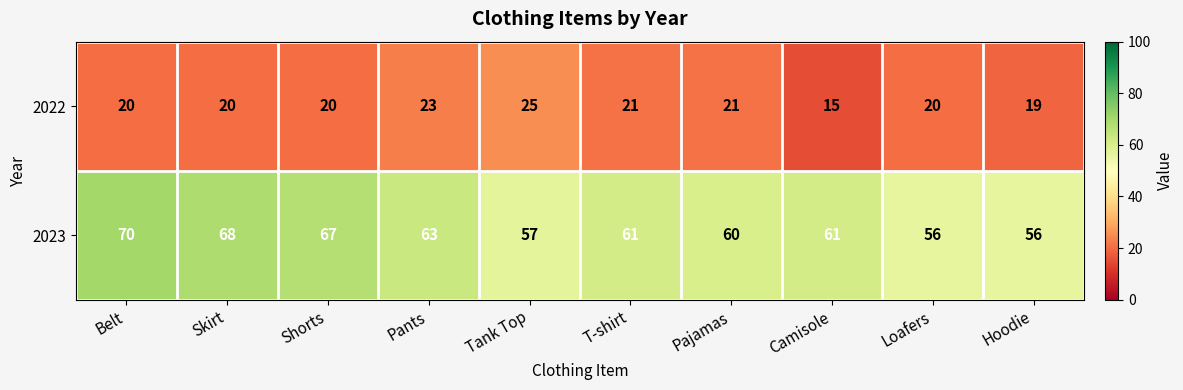

What is the average value of the 2023 series?

62